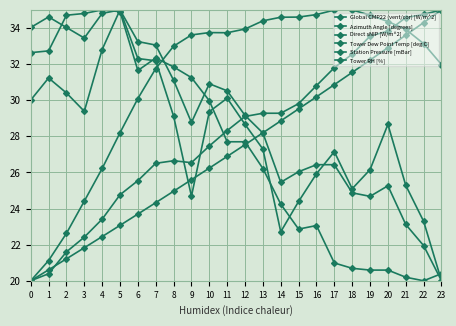

True or false: Azimuth Angle [degrees] has a value of 34.3 at 22.

True